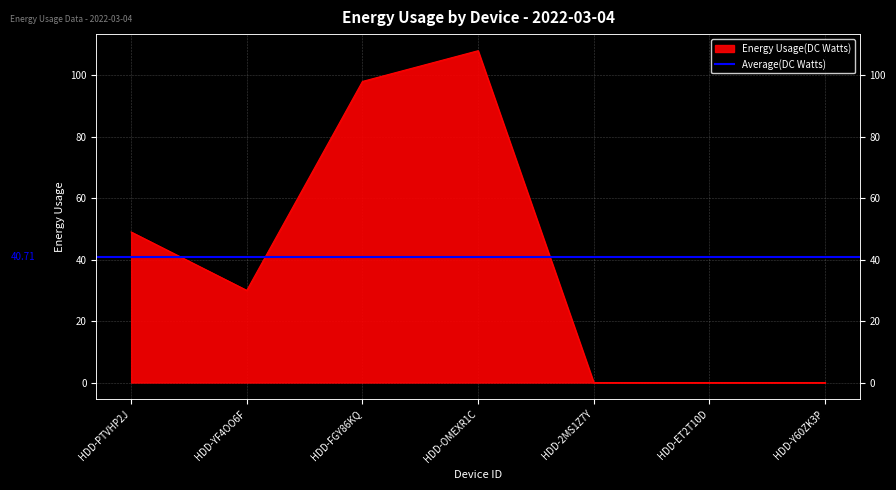

How many data points are less than 30?

3